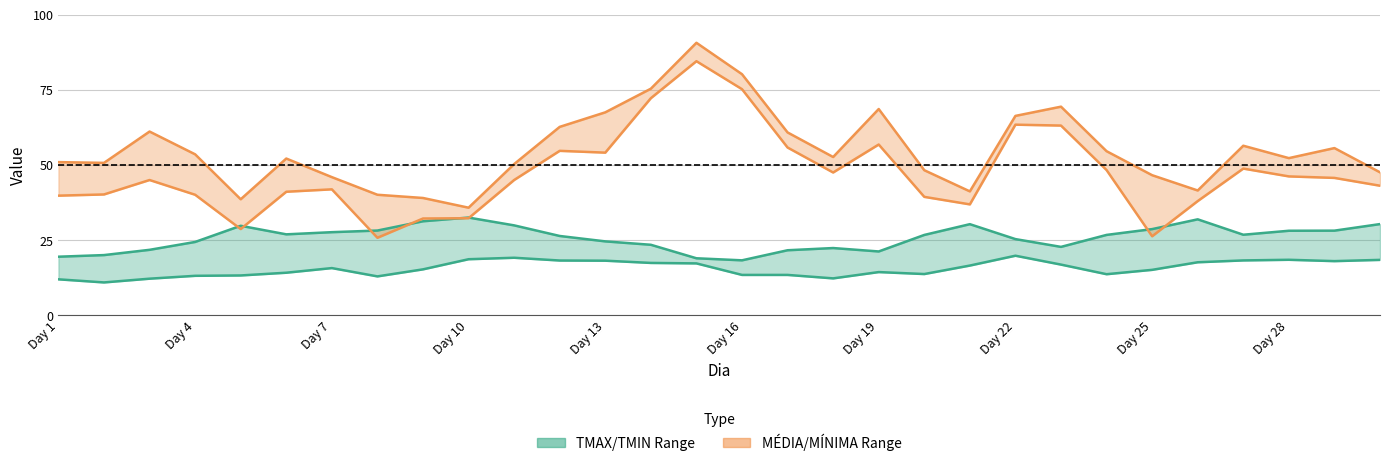

True or false: MÉDIA and MÍNIMA intersect in this chart.

False